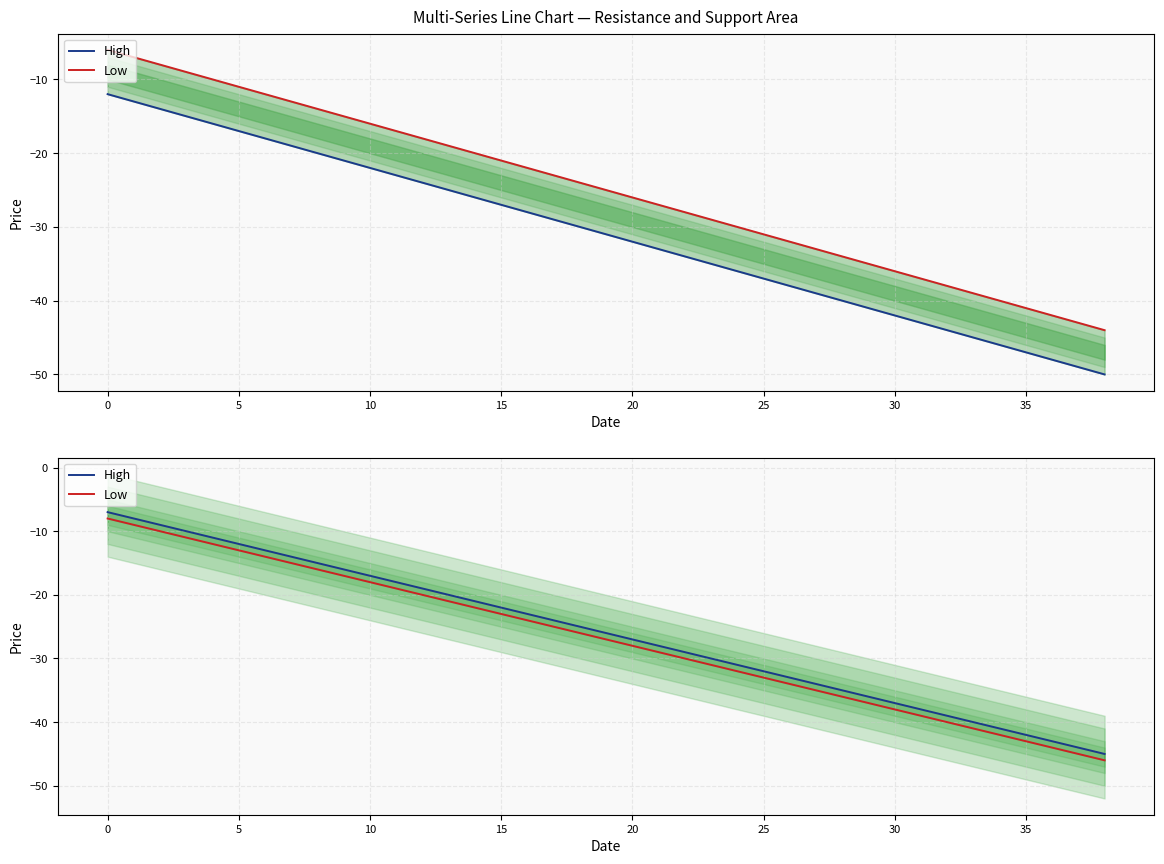

True or false: High has more than 1 points higher than both neighbors.

False